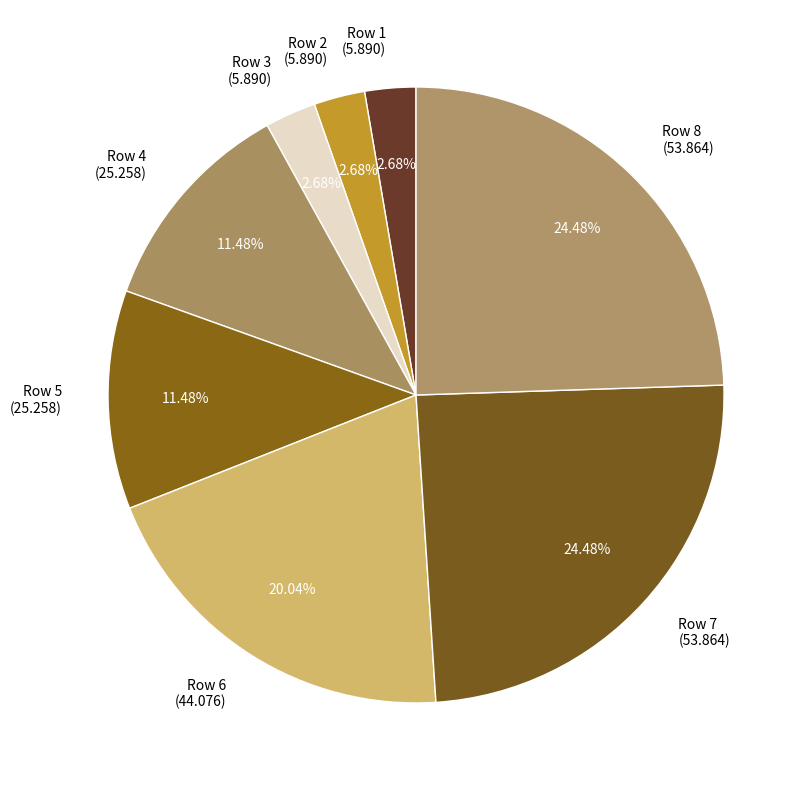

Does Row 5 (25.258) account for over 50% of the chart?

No